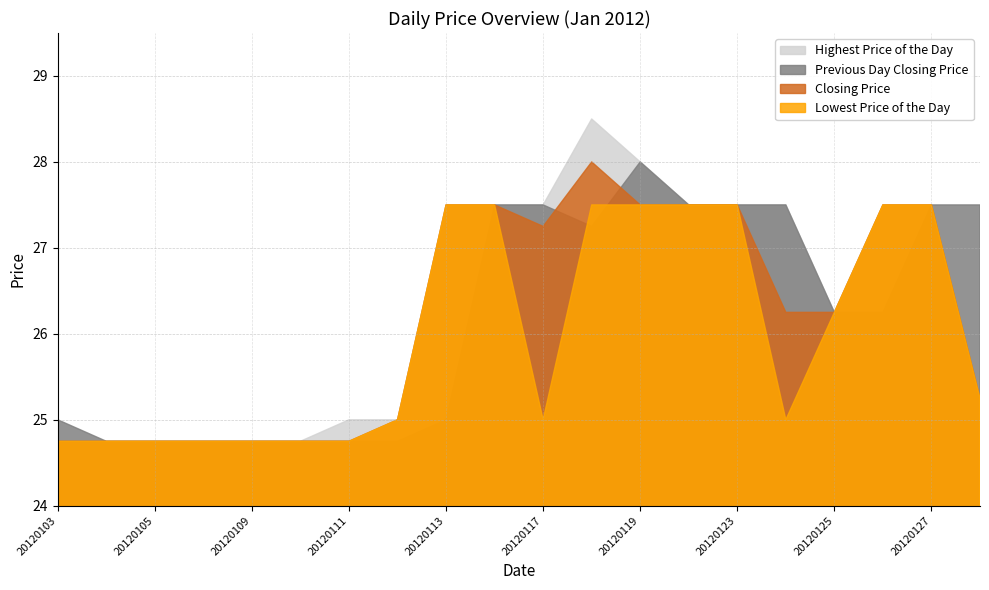

Reading left to right, what are all the values shown in this chart?

Lowest Price of the Day: 24.8	24.8	24.8	24.8	24.8	24.8	24.8	25.0	27.5	27.5	25.0	27.5	27.5	27.5	27.5	25.0	26.2	27.5	27.5	25.2
Closing Price: 24.8	24.8	24.8	24.8	24.8	24.8	24.8	25.0	27.5	27.5	27.2	28.0	27.5	27.5	27.5	26.2	26.2	27.5	27.5	25.2
Previous Day Closing Price: 25.0	24.8	24.8	24.8	24.8	24.8	24.8	24.8	25.0	27.5	27.5	27.2	28.0	27.5	27.5	27.5	26.2	26.2	27.5	27.5
Highest Price of the Day: 24.8	24.8	24.8	24.8	24.8	24.8	25.0	25.0	27.5	27.5	27.5	28.5	28.0	27.5	27.5	27.5	26.2	27.5	27.5	25.2